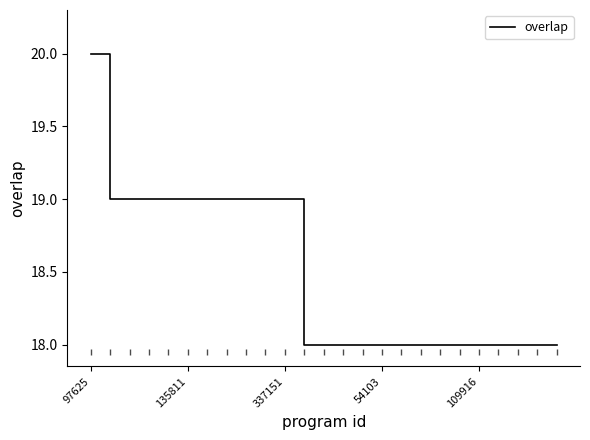

What is the greatest value displayed?

20